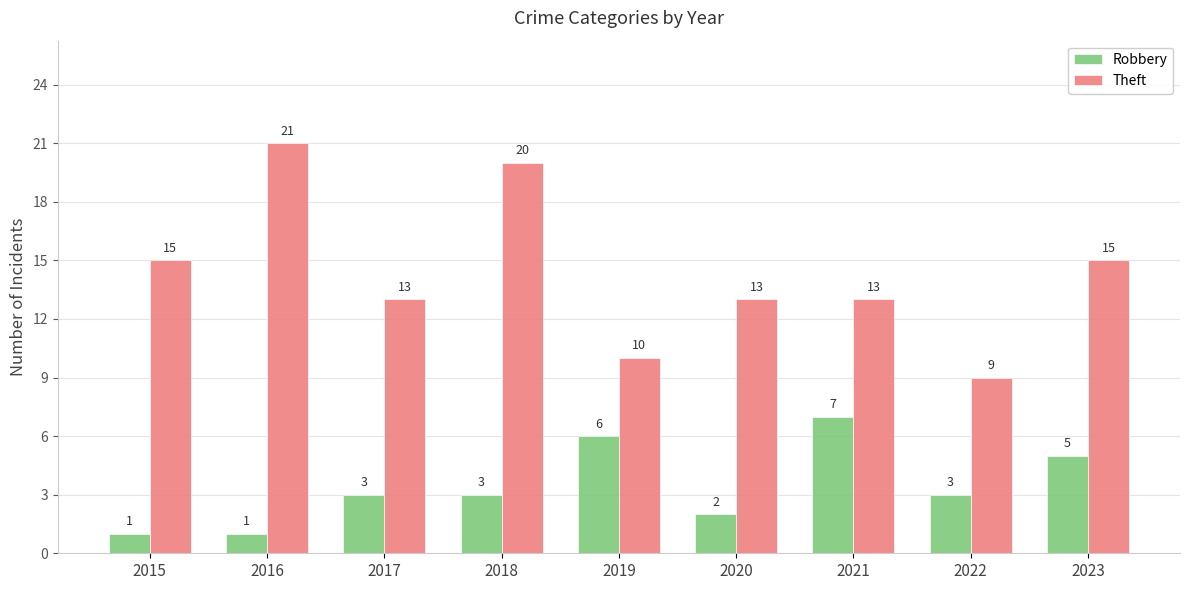

List the series in order of their overall mean, lowest first.

Robbery, Theft